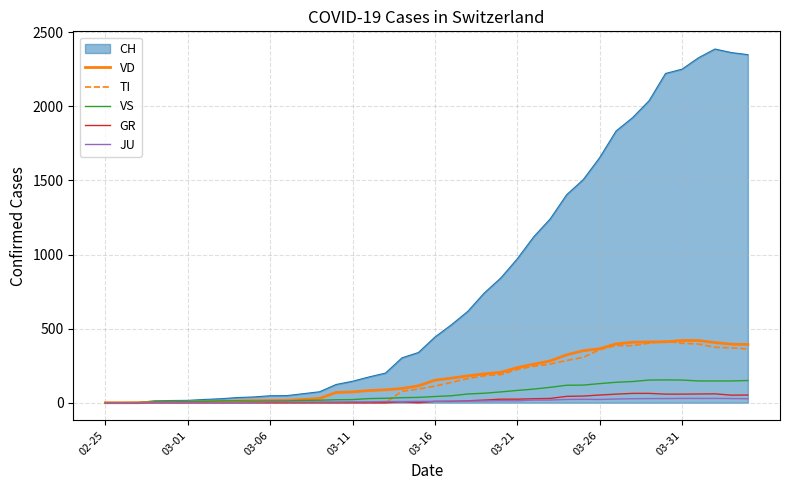

Which series has the widest spread of values?

CH